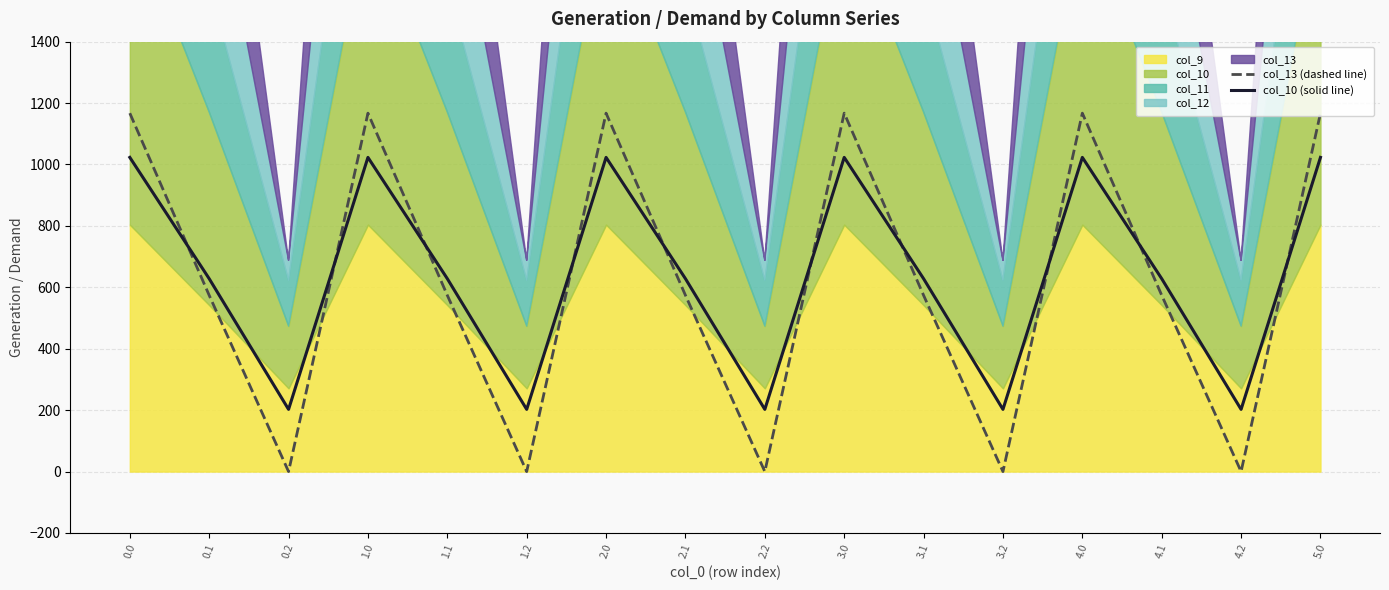

Where is col_10 (solid line) nearest to the value 612?

0.1